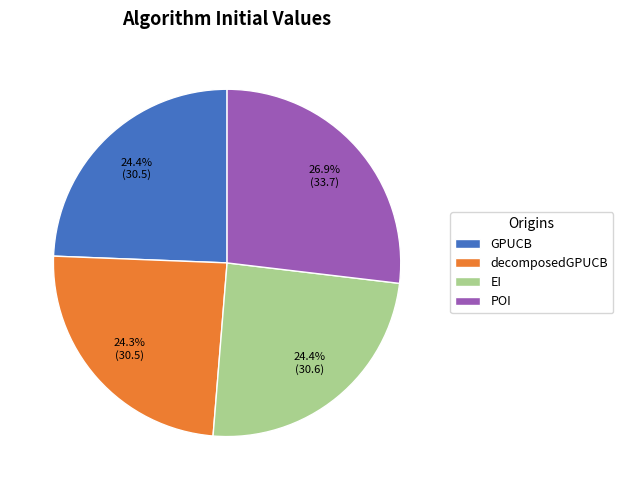

Which category has the biggest portion of the pie?

POI